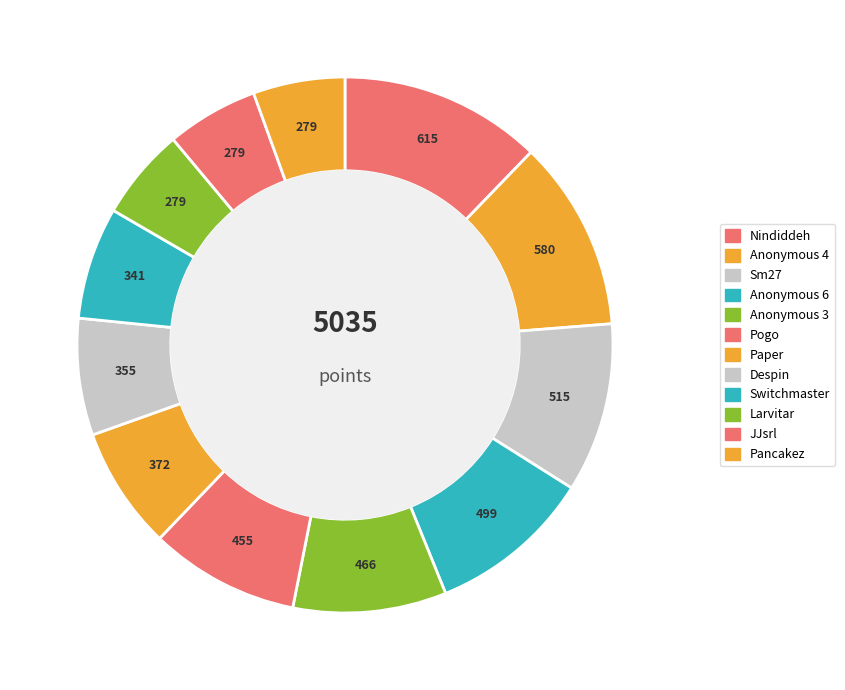

Combined, what portion of the pie is Paper and Anonymous 4?

18.9%